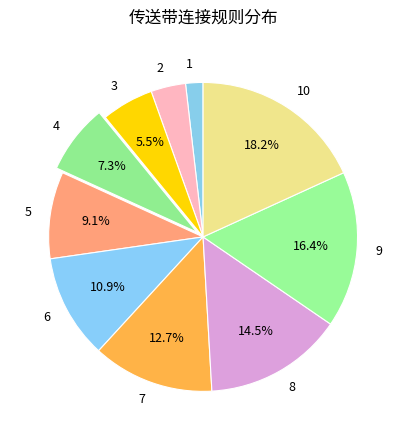

Is 2 the majority of the pie?

No